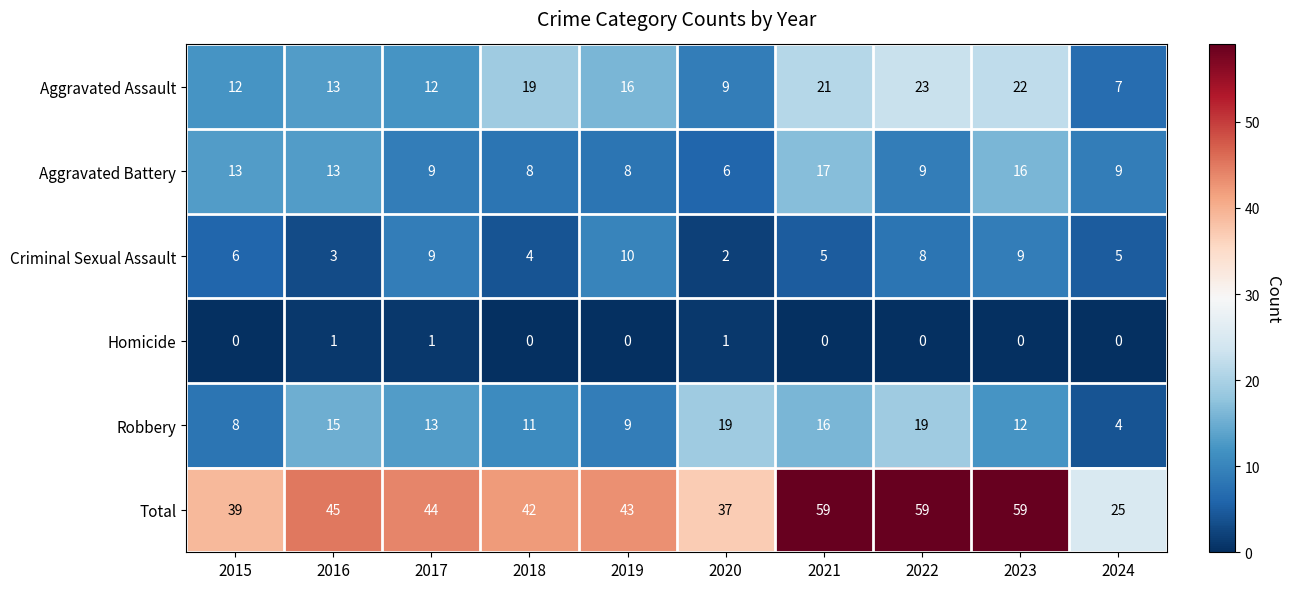

Where is Robbery nearest to the value 11?

2018